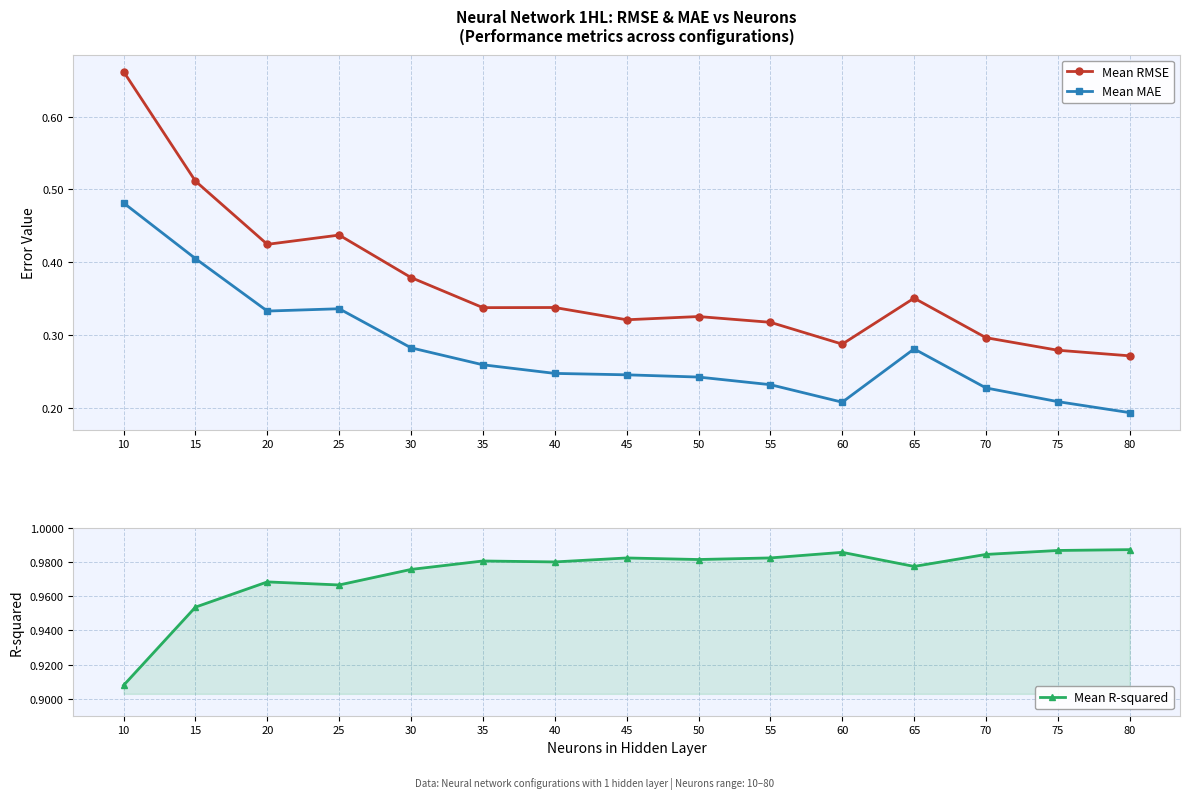

Where is Mean R-squared nearest to the value 0?

10